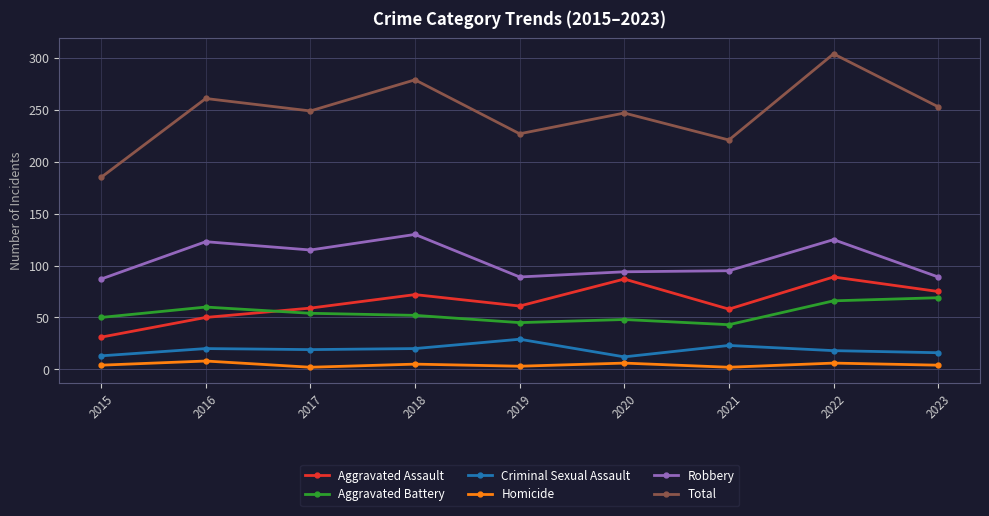

Which series has the largest range (max minus min)?

Total